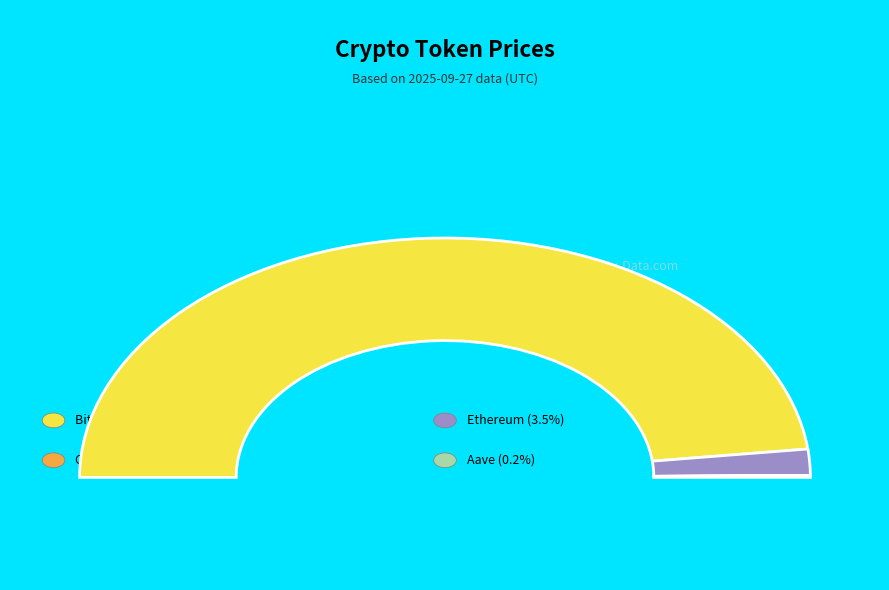

What is the largest slice in the pie chart?

Bitcoin